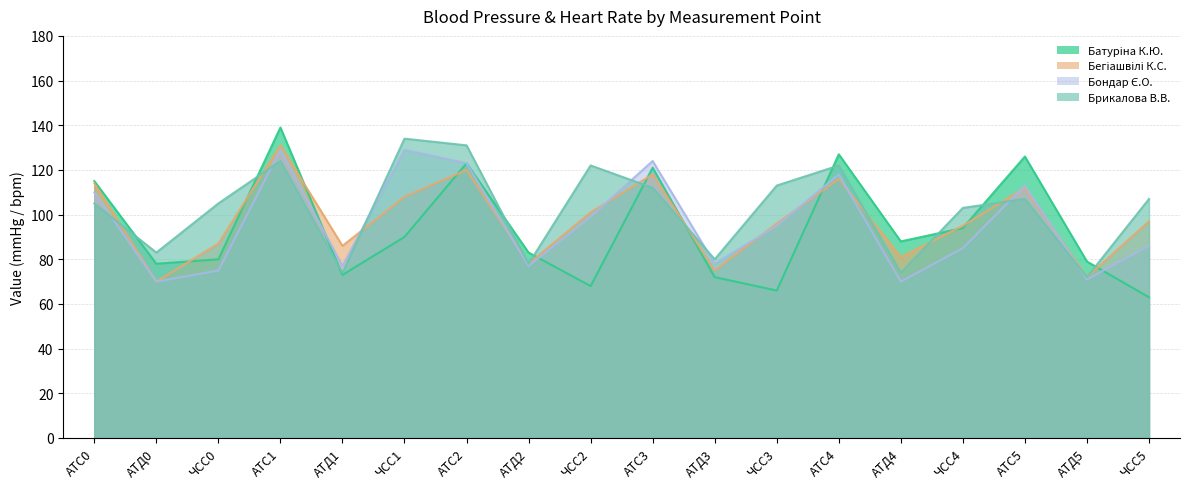

What is the minimum value for Бегіашвілі К.С.?

70